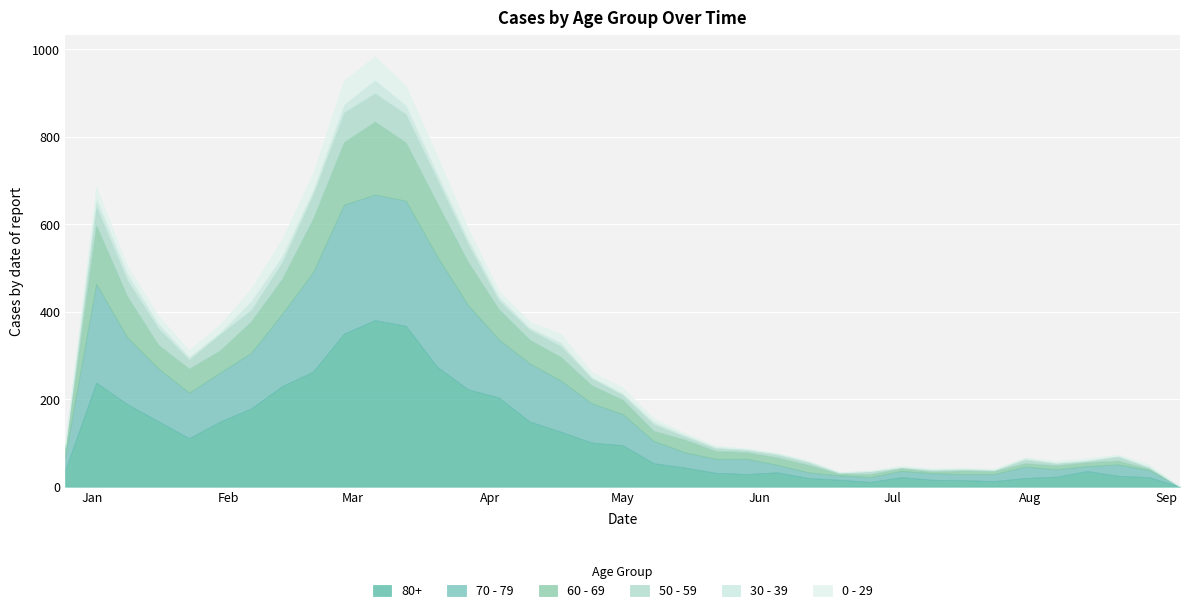

What is the average value of the 70 - 79 series?

94